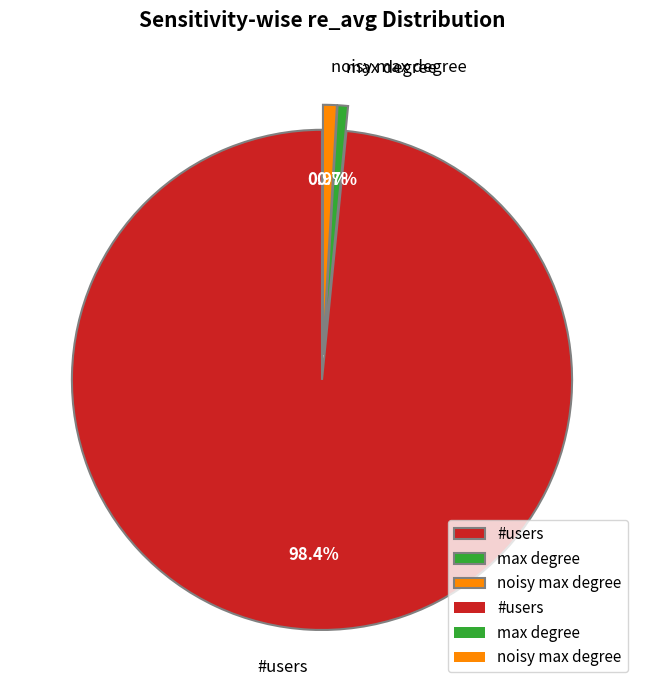

What percentage is NOT represented by noisy max degree?

99.1%